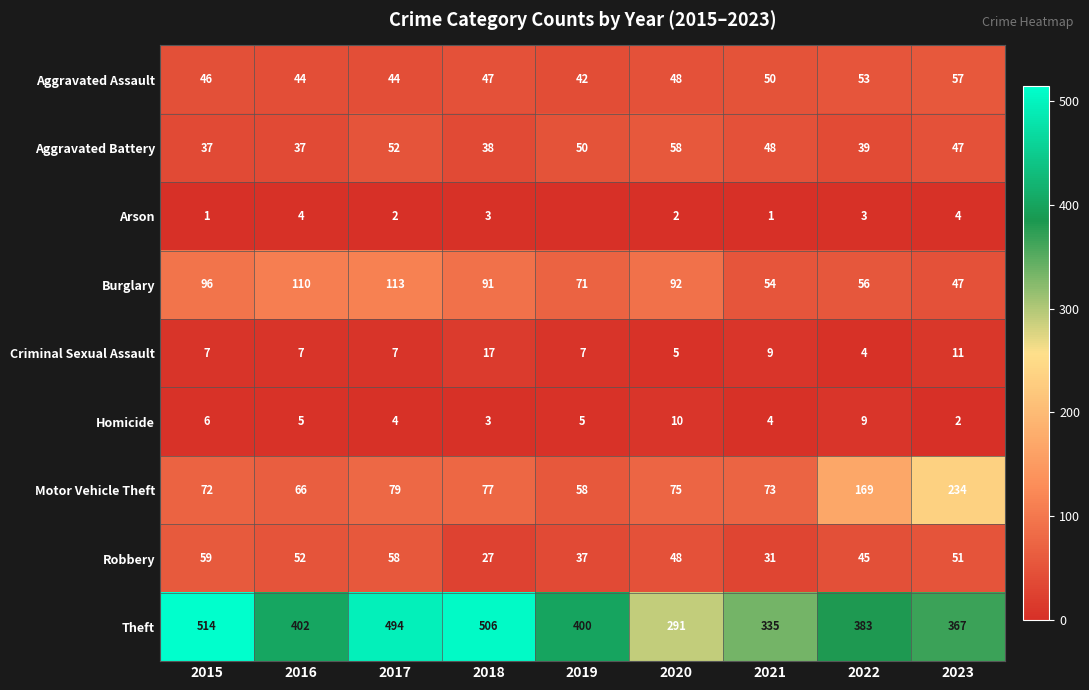

How many series are shown in this chart?

9